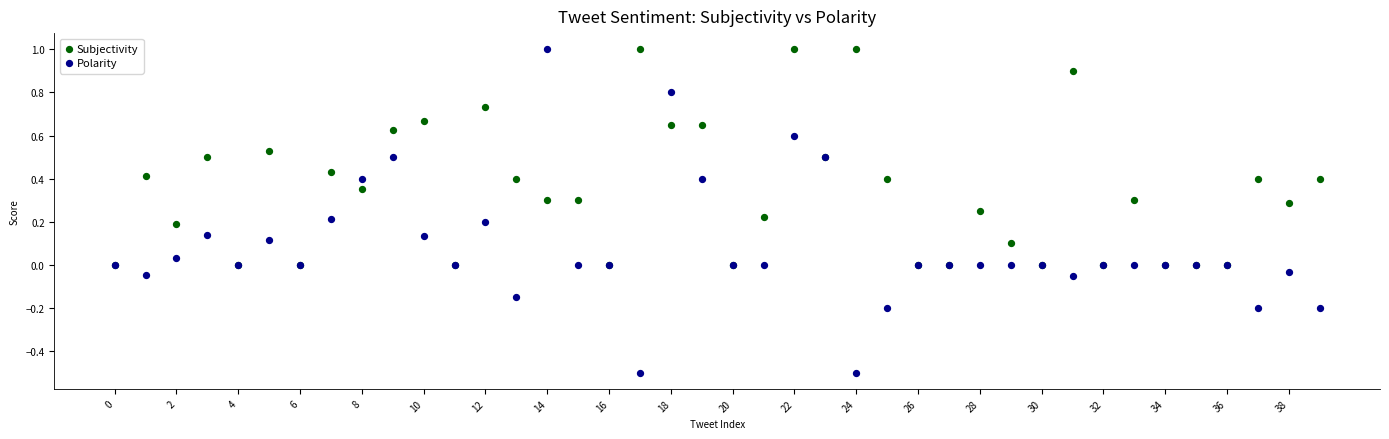

What are all the series names shown in the legend?

Subjectivity, Polarity